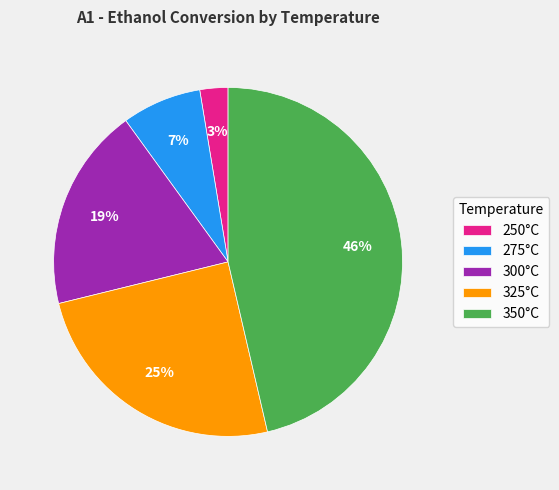

Is there a majority slice in this chart?

No